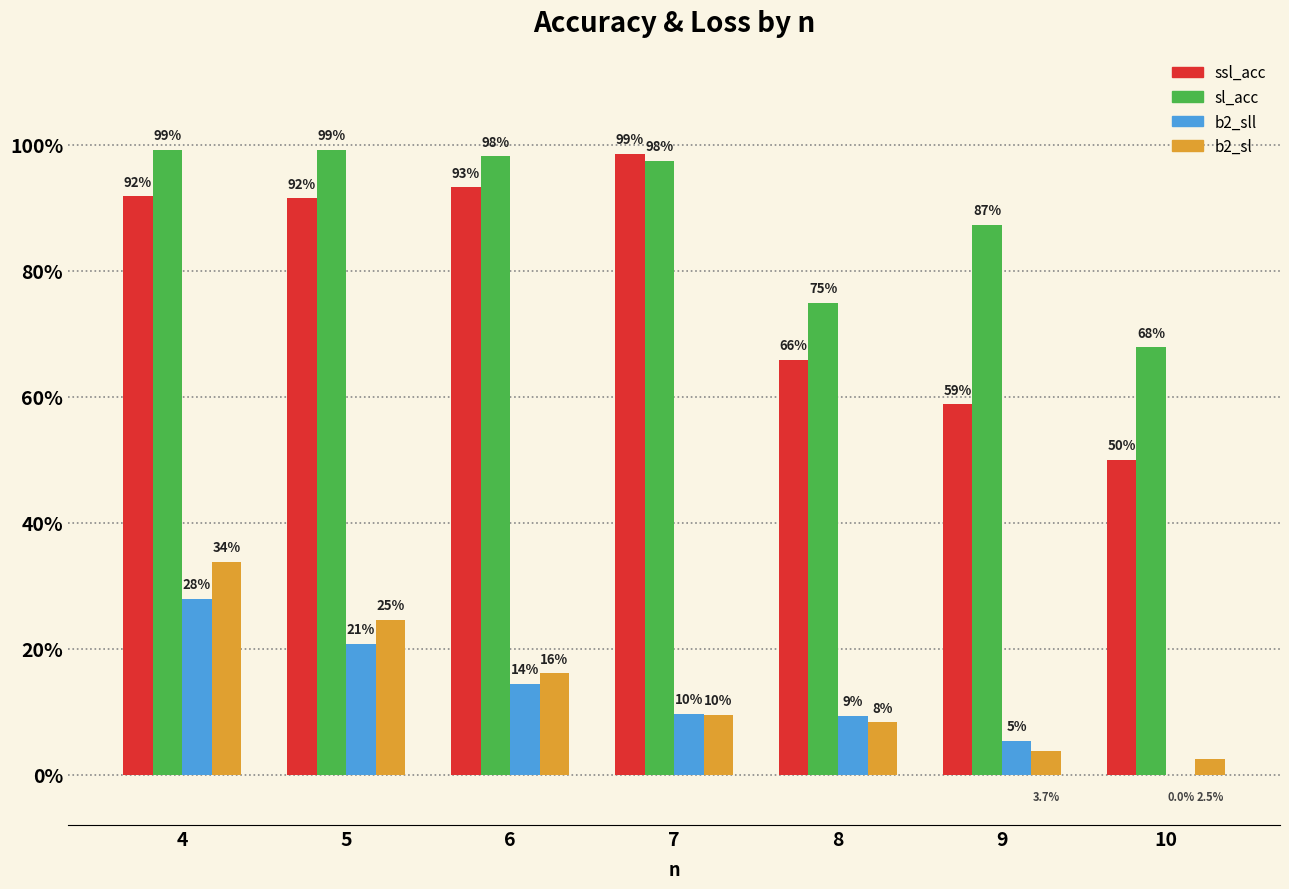

What are all the series names shown in the legend?

ssl_acc, sl_acc, b2_sll, b2_sl